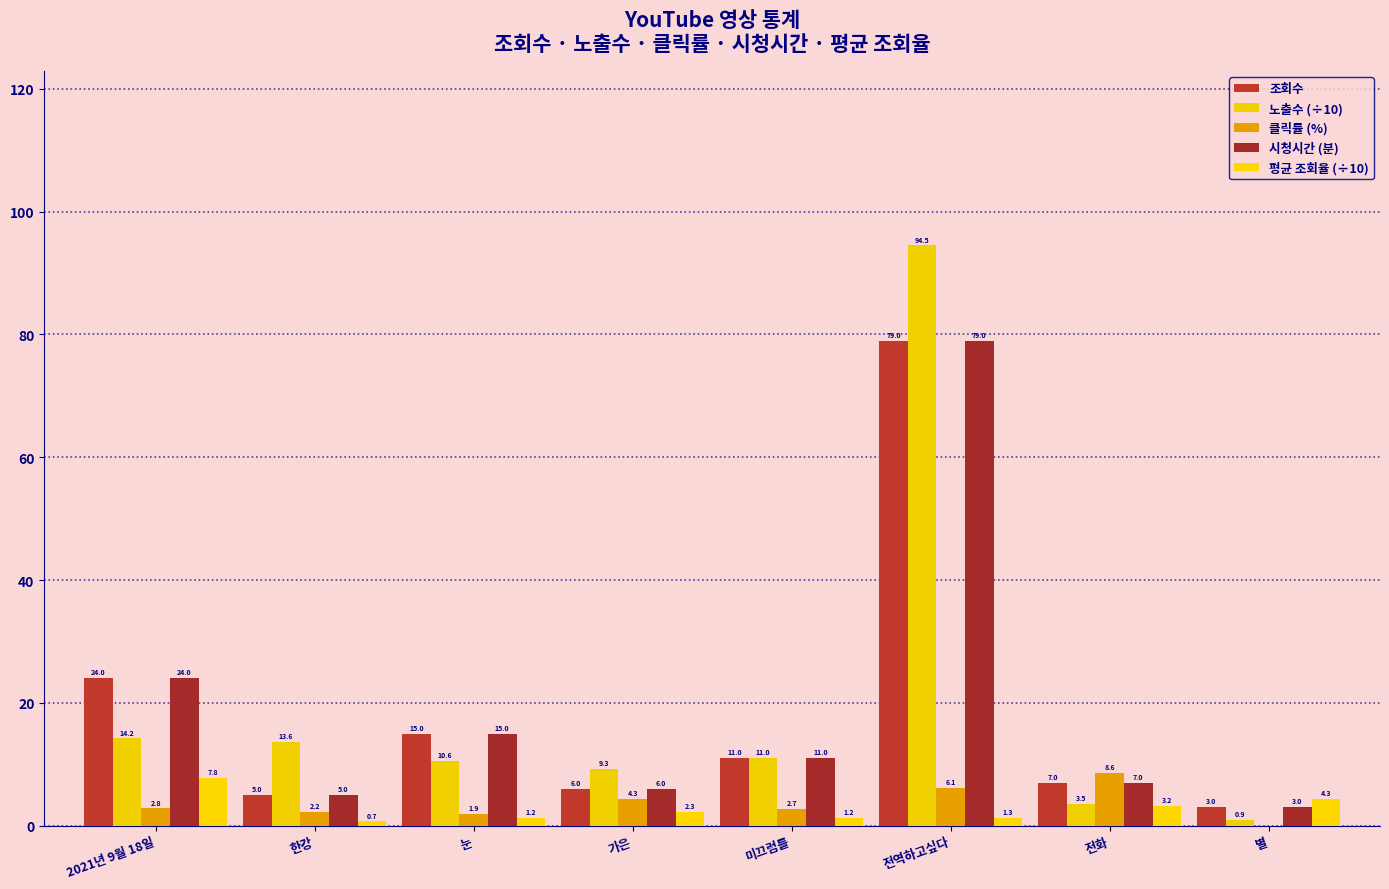

Reading left to right, list all the values displayed in this chart.

조회수: 24.0	5.0	15.0	6.0	11.0	79.0	7.0	3.0
노출수 (÷10): 14.2	13.6	10.6	9.3	11.0	94.5	3.5	0.9
클릭률 (%): 2.8	2.2	1.9	4.3	2.7	6.1	8.6	0.0
시청시간 (분): 24.0	5.0	15.0	6.0	11.0	79.0	7.0	3.0
평균 조회율 (÷10): 7.8	0.7	1.2	2.3	1.2	1.3	3.2	4.3